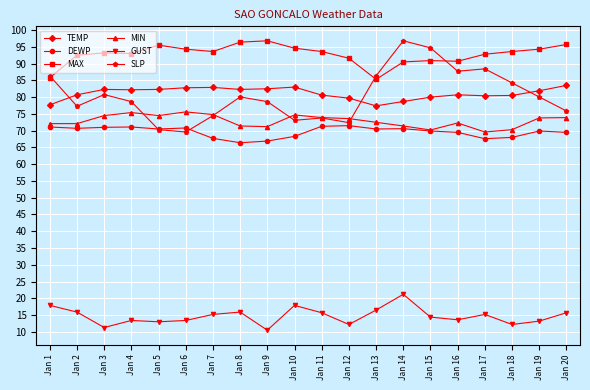

What is the highest value of the GUST series?

21.2